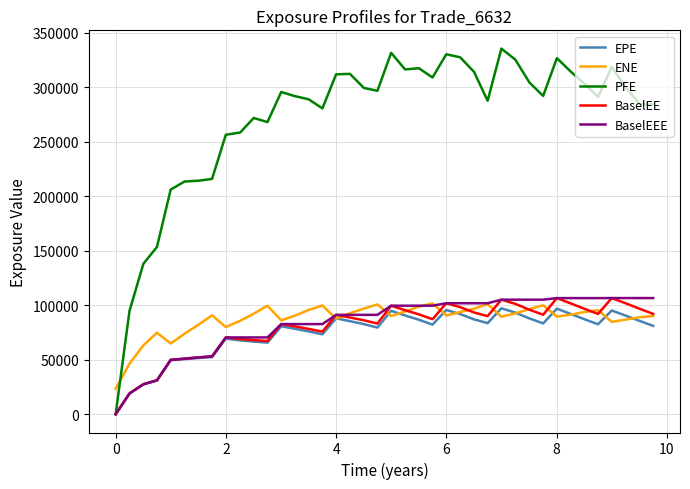

Which series has the largest range (max minus min)?

PFE